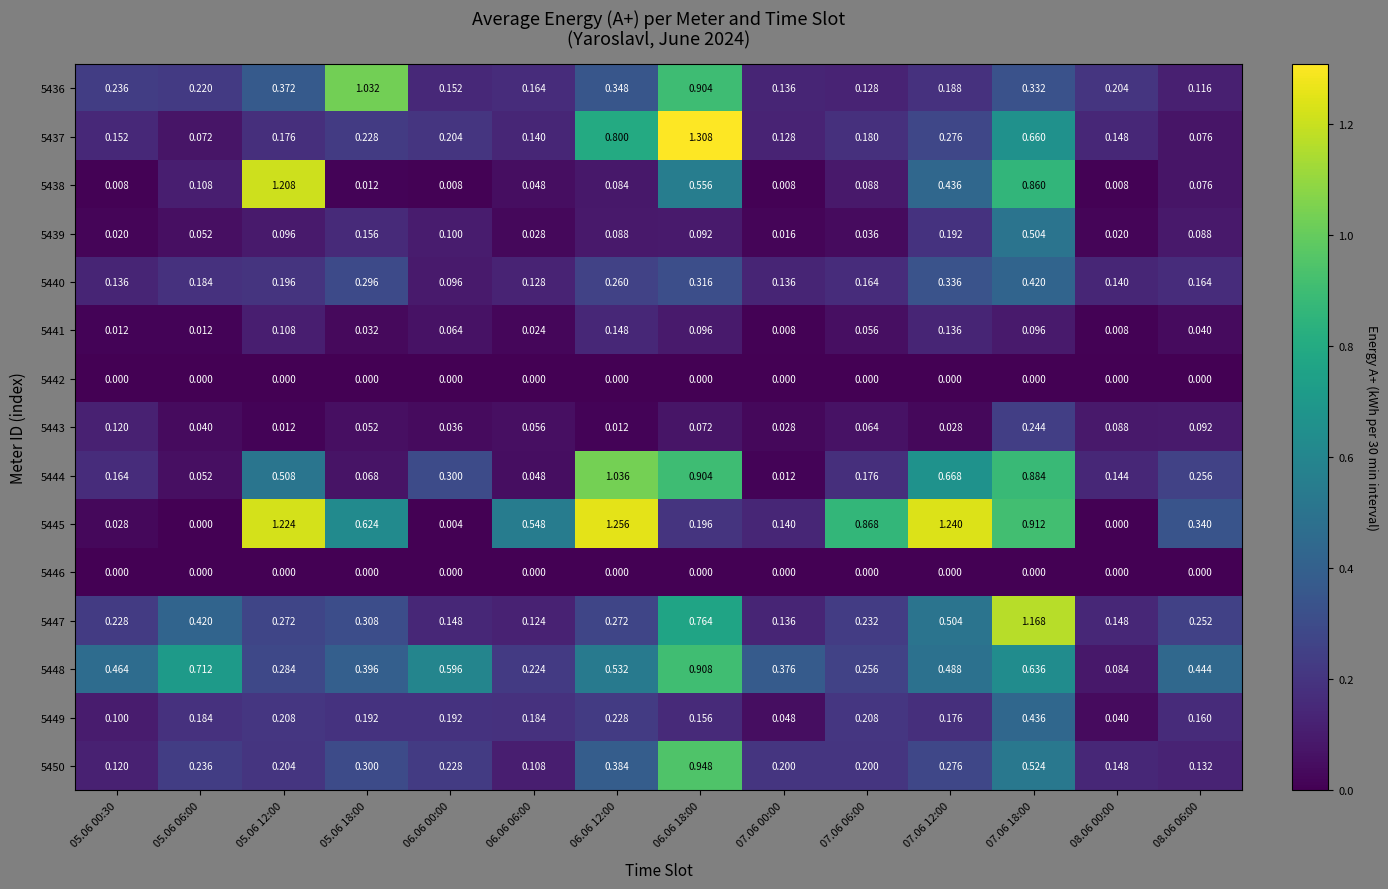

Is the value of 5445 at 07.06 00:00 greater than the value of 5446 at 07.06 12:00?

Yes